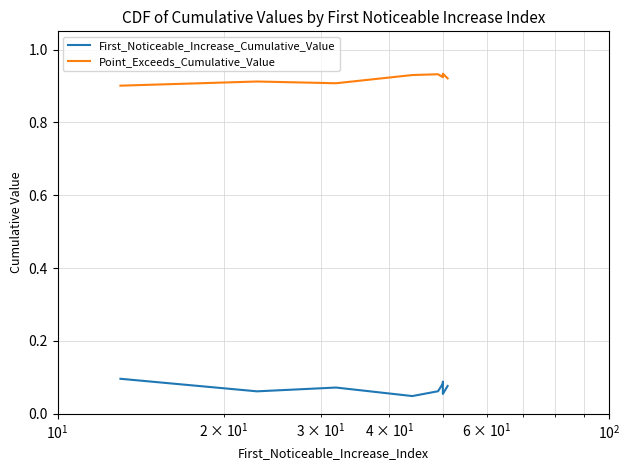

Is it true that Point_Exceeds_Cumulative_Value equals 1.4 at 5?

False